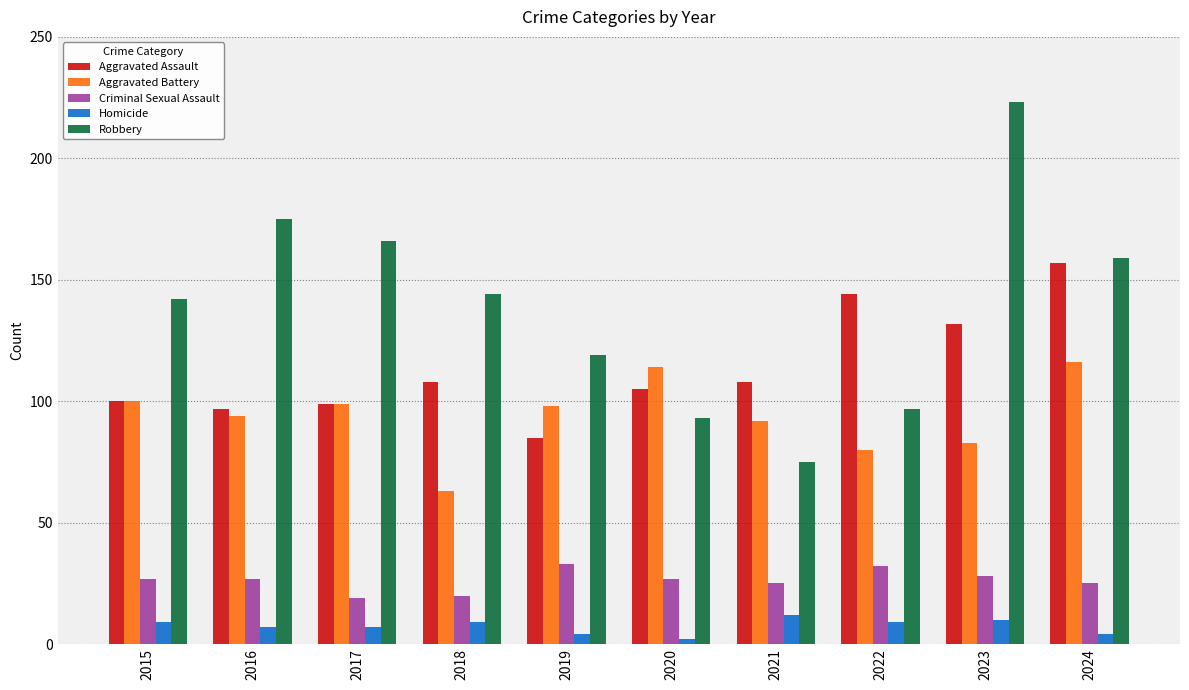

At how many categories does at least one series exceed 56?

10